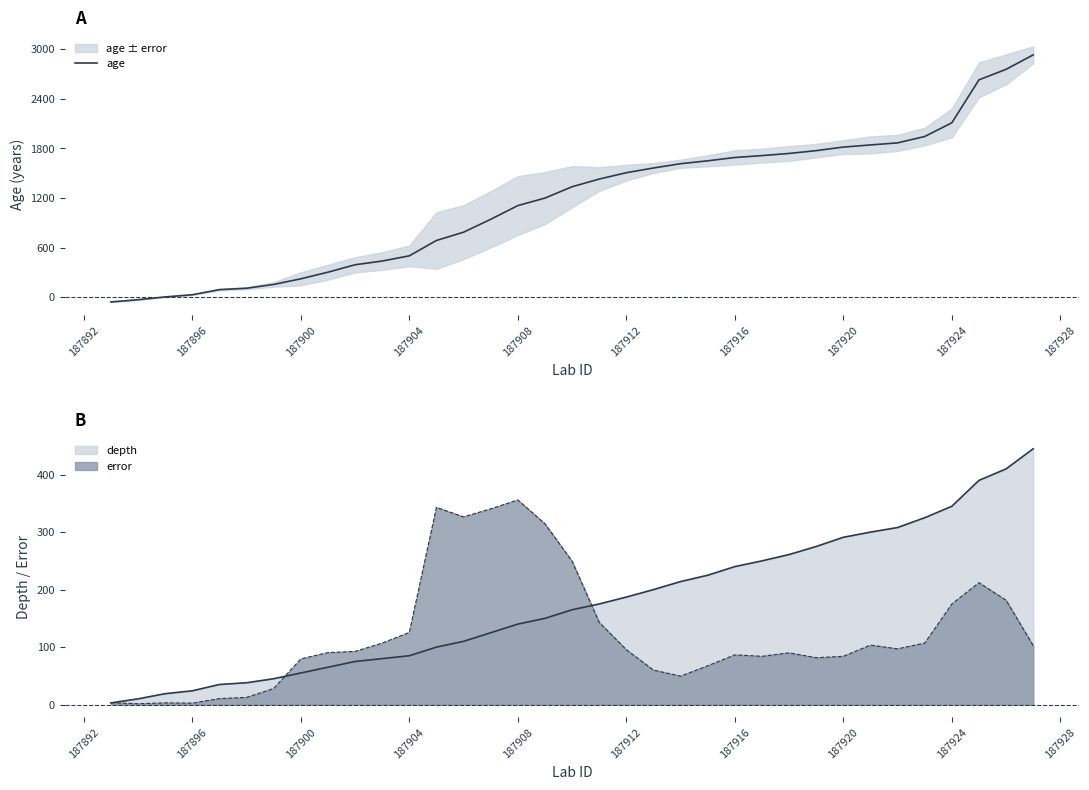

Is it true that depth equals 85.0 at 187904?

True